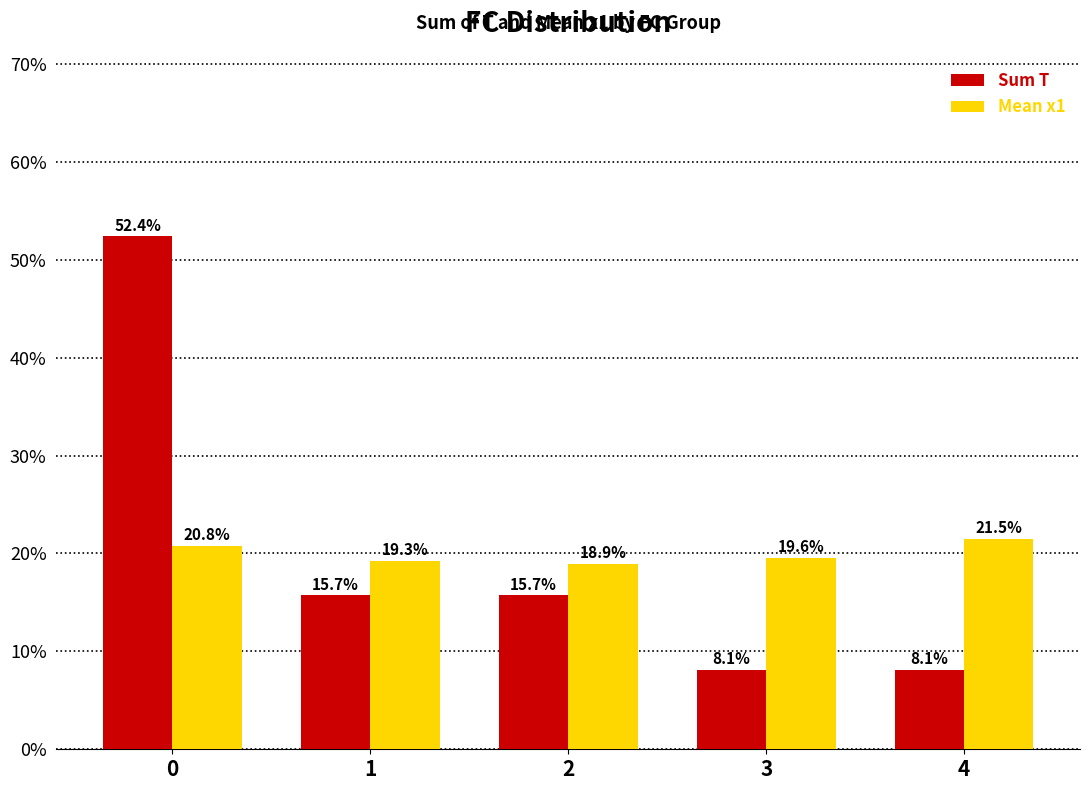

At which label is Mean x1 closest to 20?

3